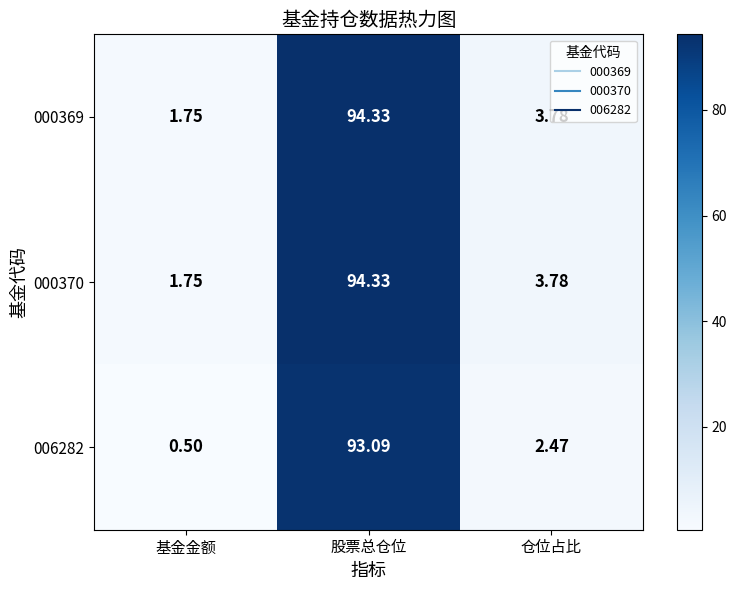

At which label is 000369 closest to 48?

仓位占比